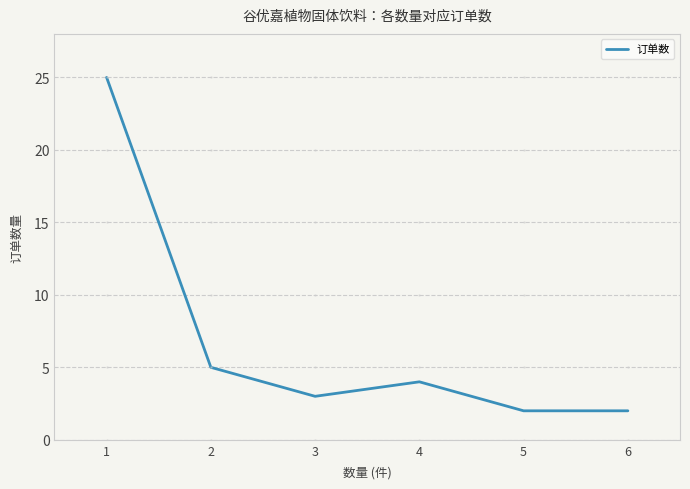

What is the sum of all values?

41